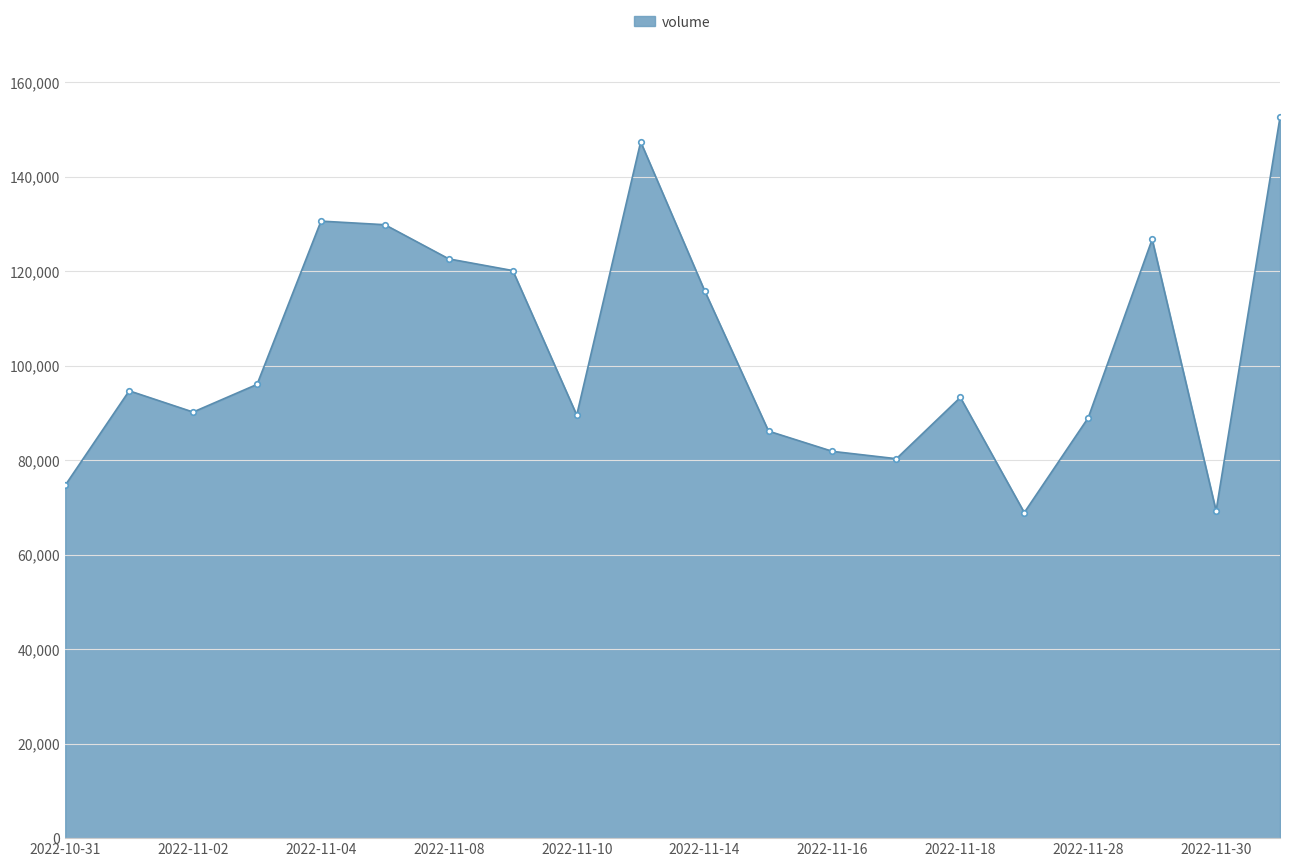

What is the value of the 19th point from the left?

69246